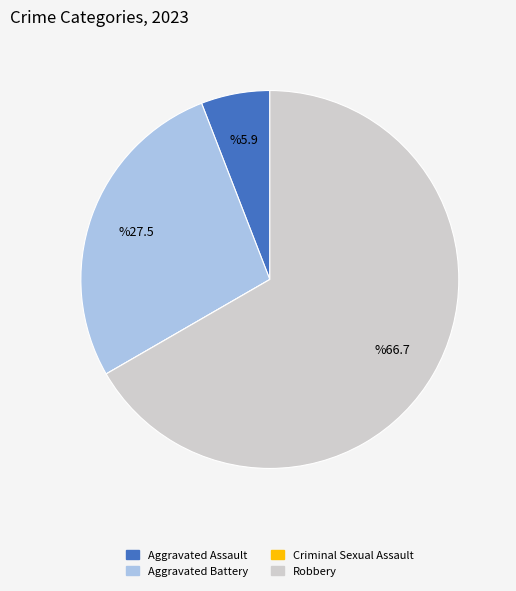

Is there any slice that represents more than half of the pie?

Yes